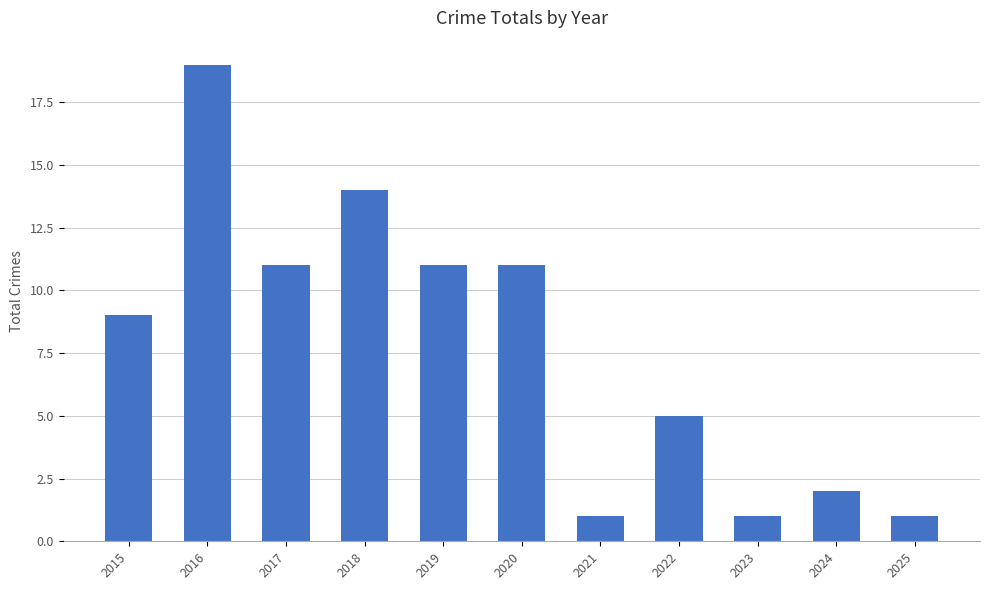

Does the chart contain stacked bars?

No